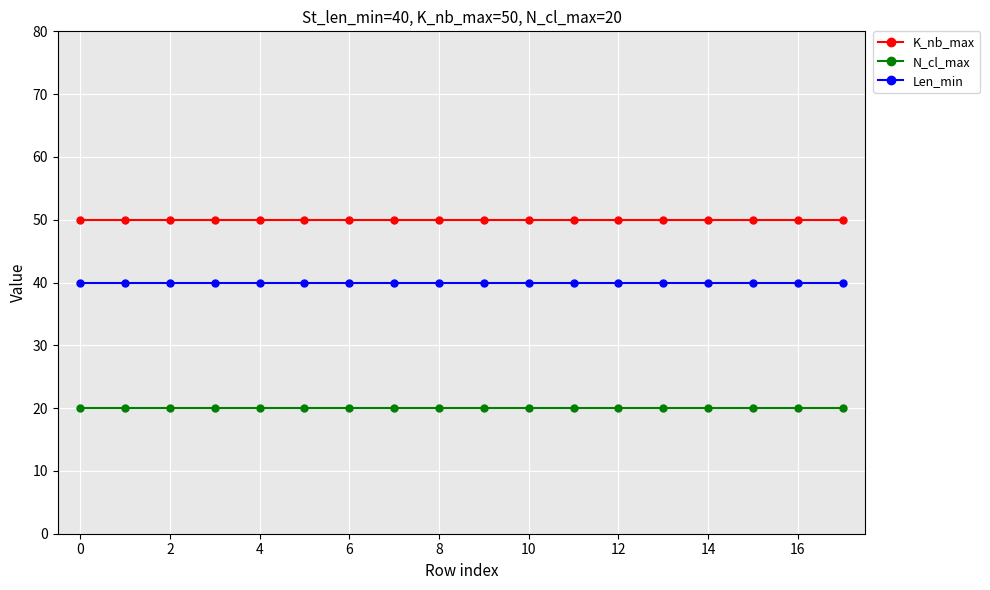

What is the value of the N_cl_max point at the 17th from the left?

20